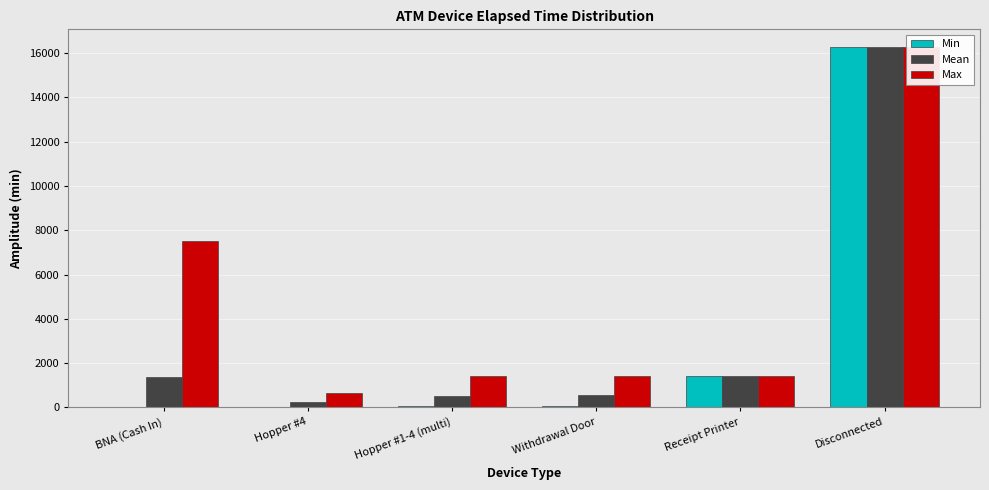

At which label does Min first exceed 75?

Receipt Printer